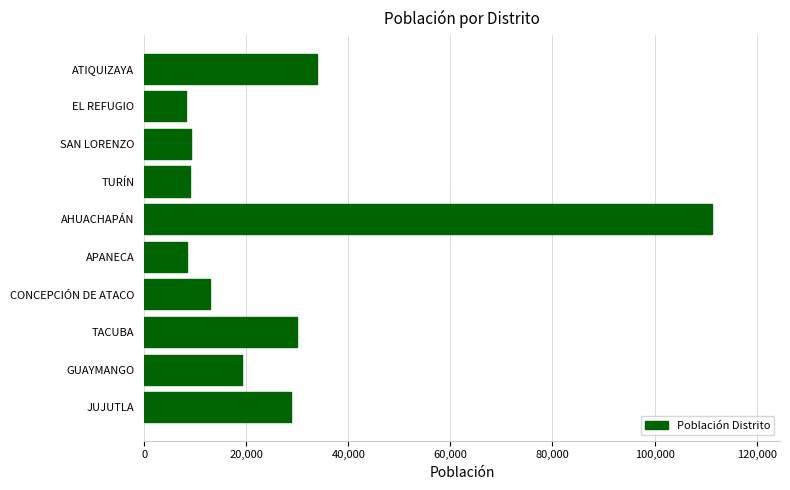

What is the change in value from CONCEPCIÓN DE ATACO to SAN LORENZO?

-3615